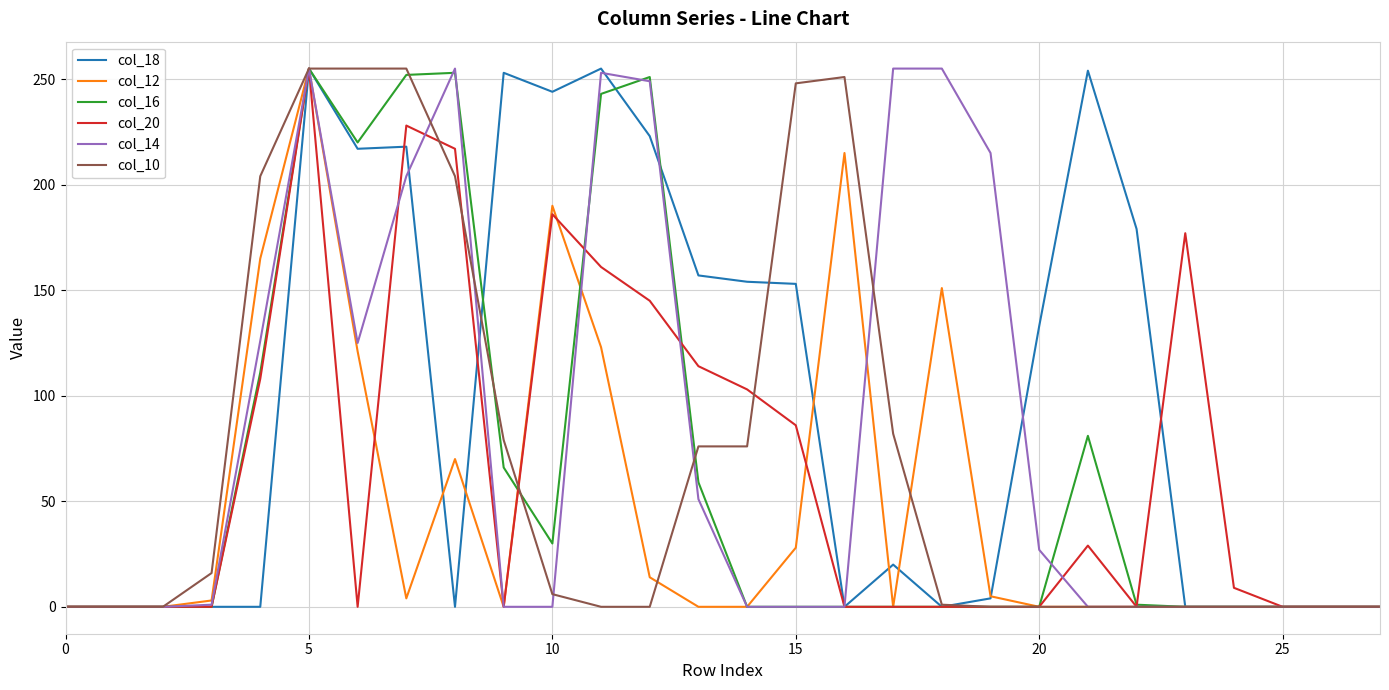

Which series has the largest total across all categories?

col_18